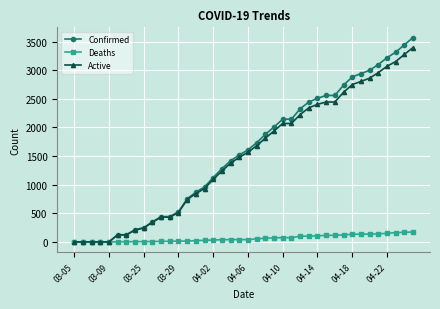

List the series in order of their peak value, highest first.

Confirmed, Active, Deaths